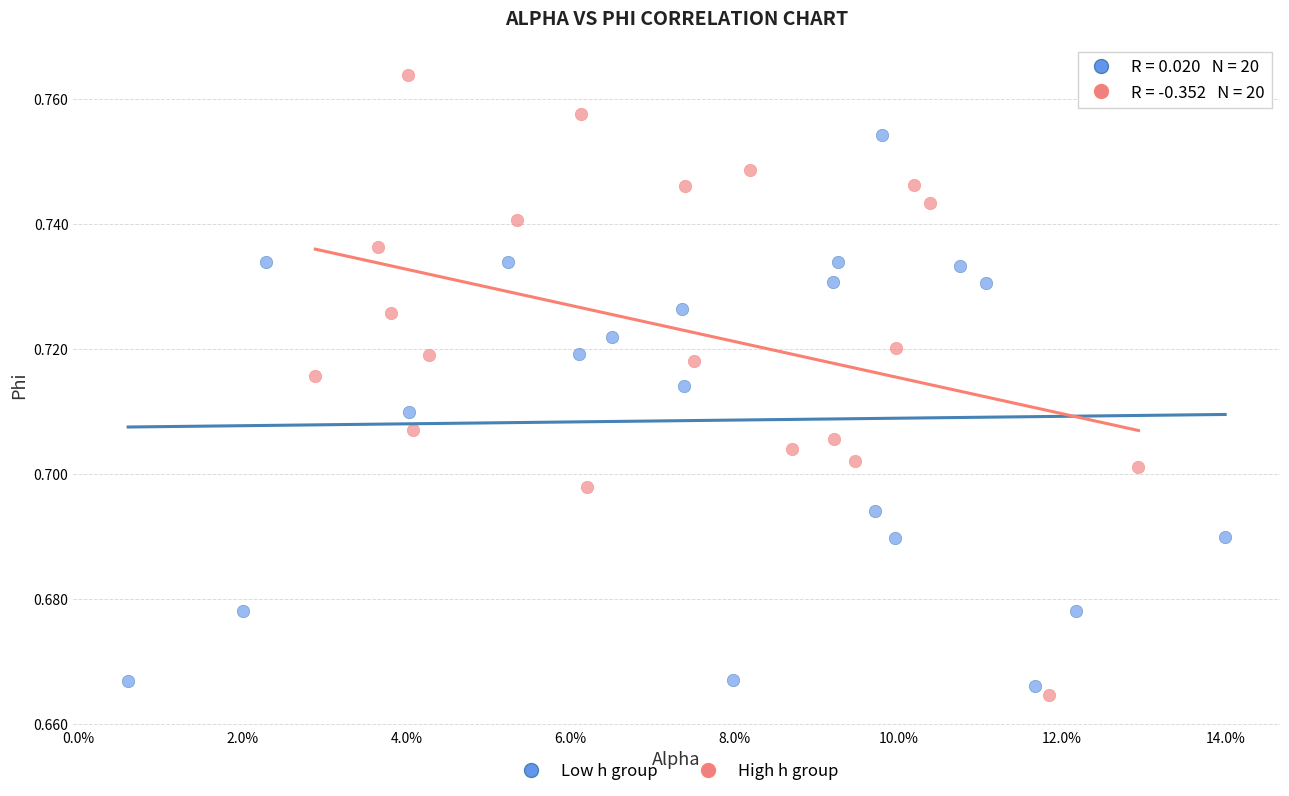

Which series contains the highest Y value?

High h group